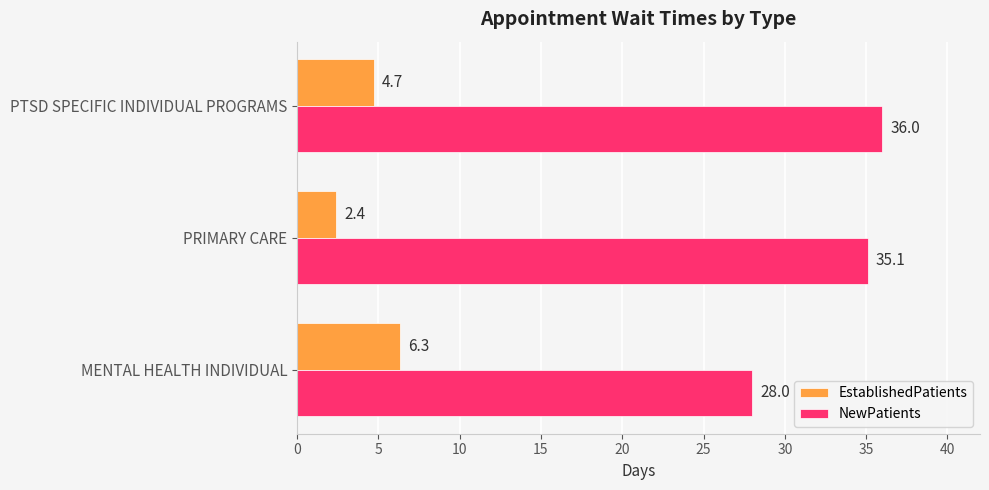

At which label is EstablishedPatients closest to 4?

PTSD SPECIFIC INDIVIDUAL PROGRAMS